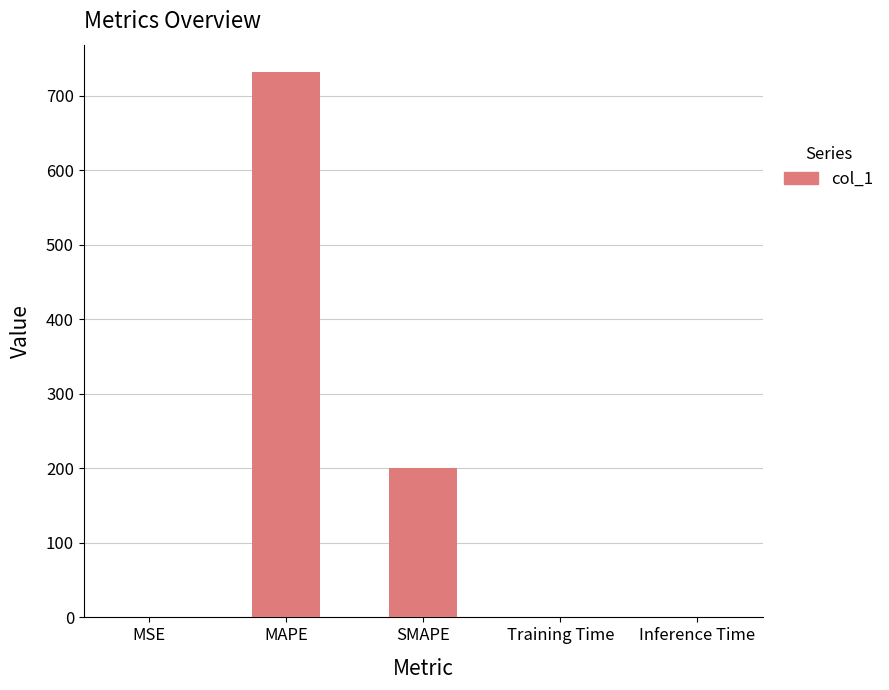

What is the maximum value shown in the chart?

731.9